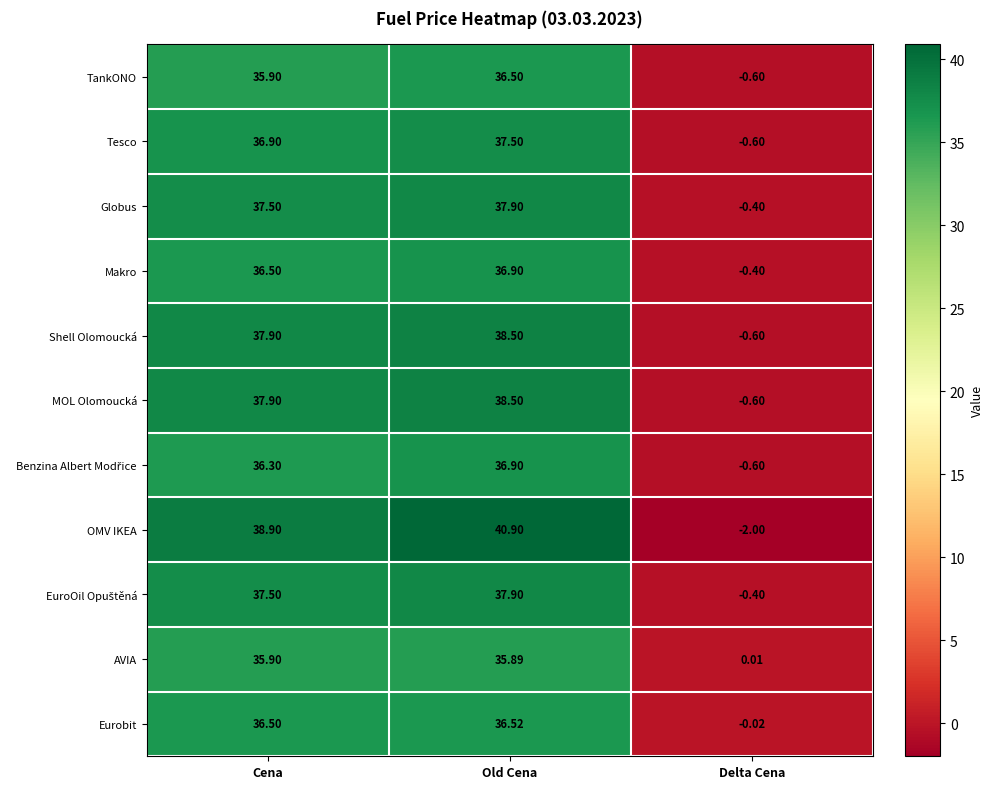

Which category has the lowest value across all series?

Delta Cena